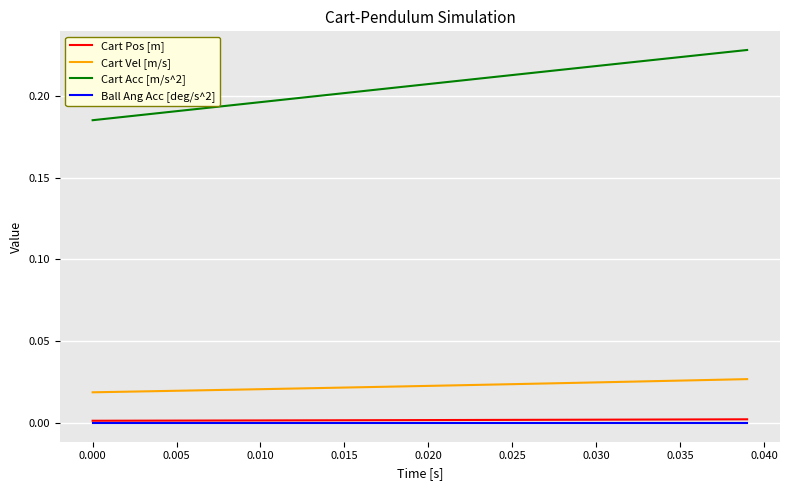

Which series has the largest range (max minus min)?

Cart Acc [m/s^2]